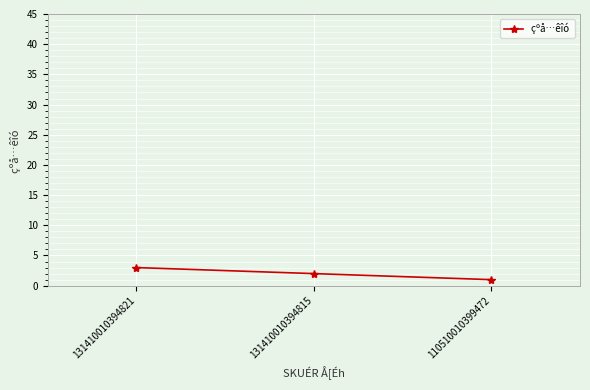

The chart shows a value of 1 at 110510010399472. True or false?

True